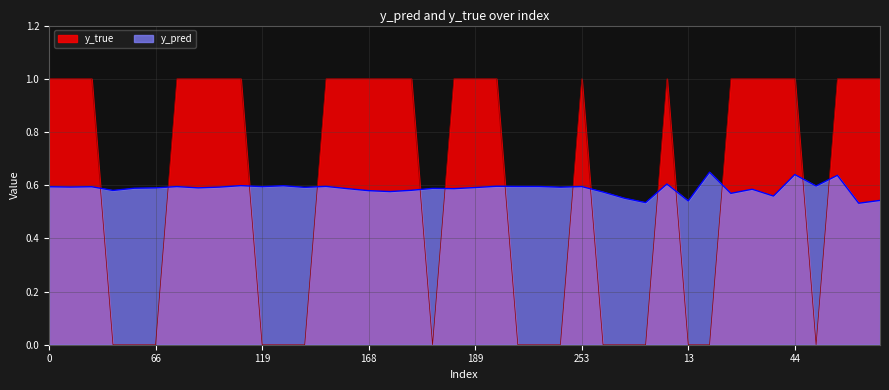

True or false: y_pred and y_true cross at least once.

True